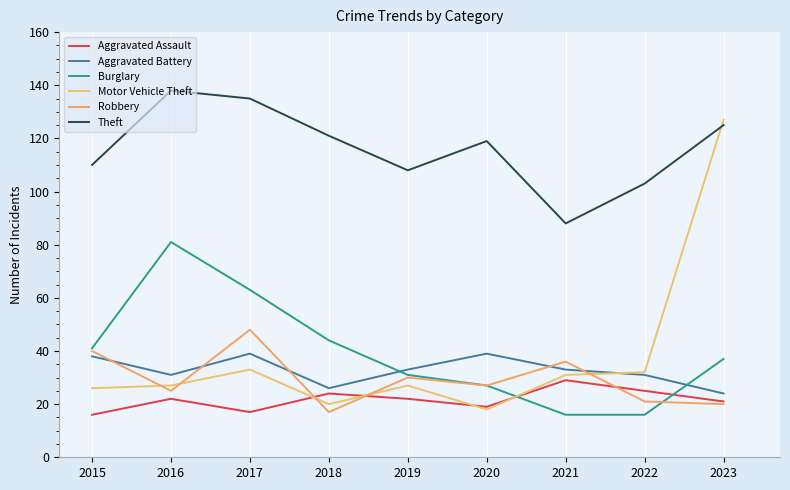

How many distinct data groups are displayed?

6